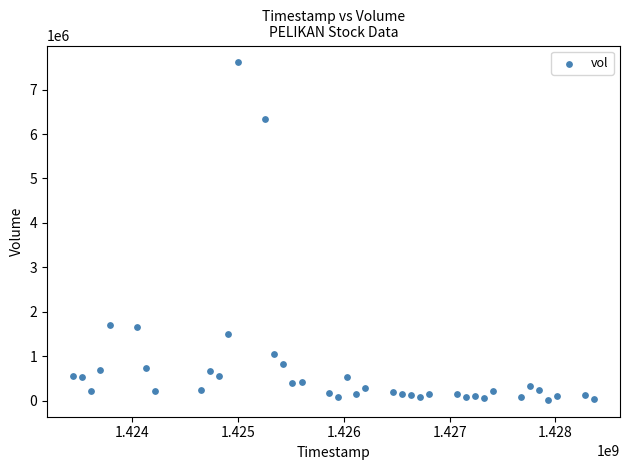

What is the range of X values (max minus min)?

4924800